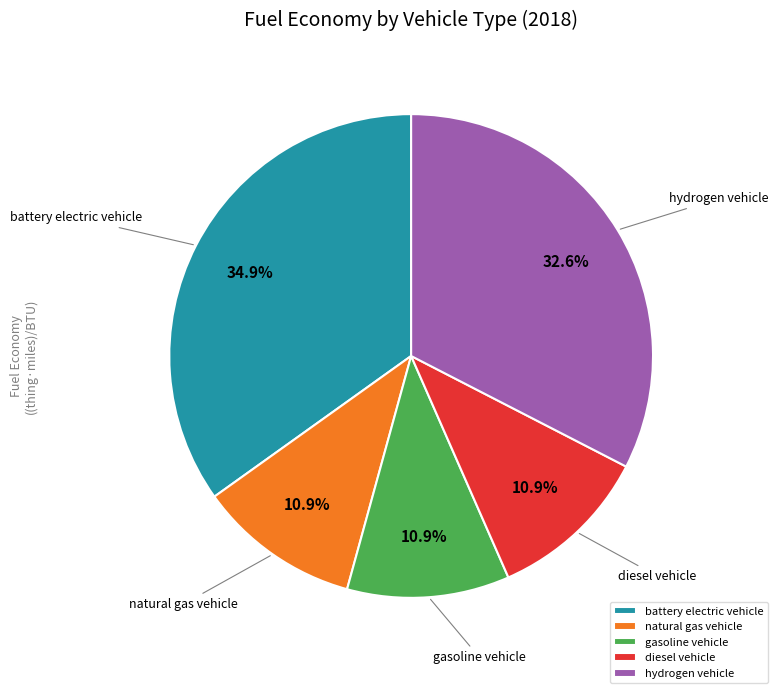

To the nearest percent, what portion does diesel vehicle represent?

11%